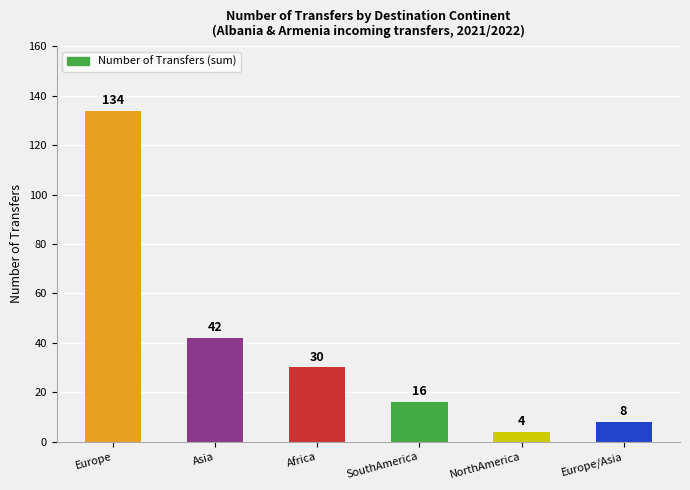

What is the difference between the maximum and minimum values?

130